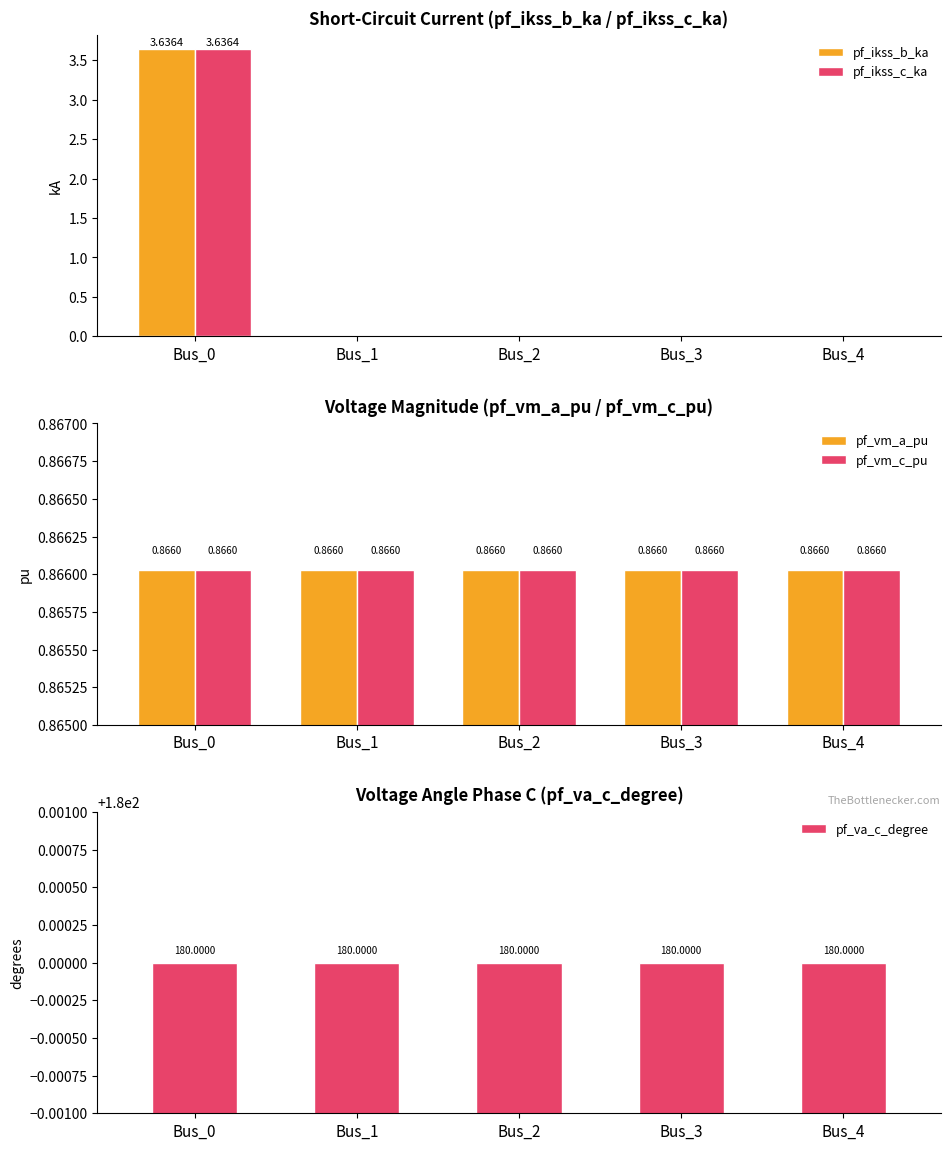

Is the value of pf_vm_a_pu at Bus_4 greater than the value of pf_va_c_degree at Bus_2?

No